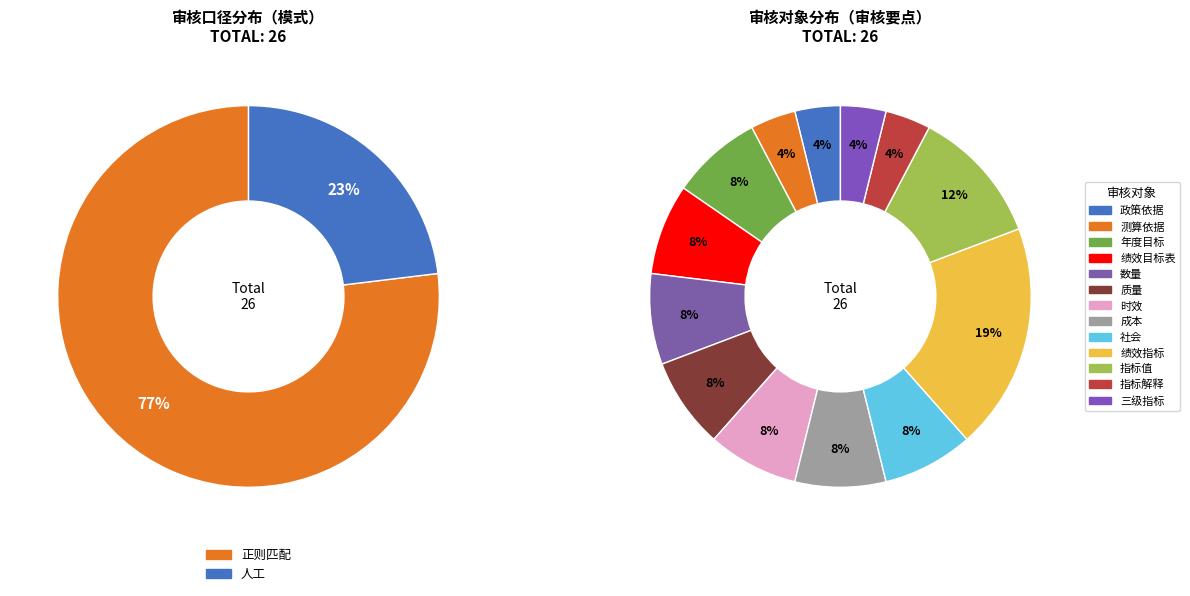

Which slice represents more than half of the pie?

正则匹配